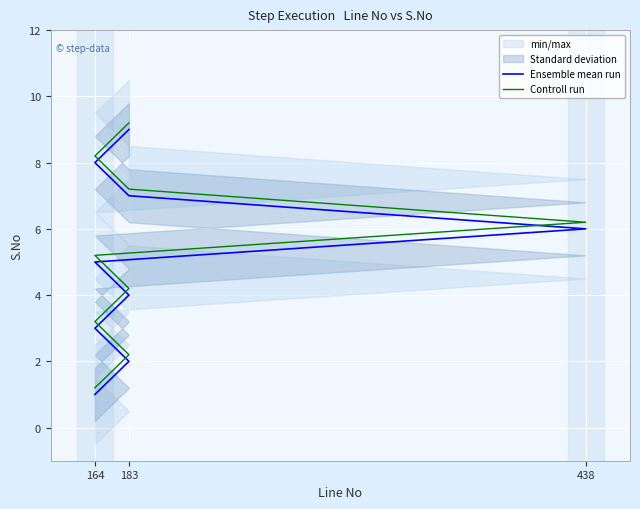

What is the value of the Ensemble mean run point at the 6th from the left?

6.0